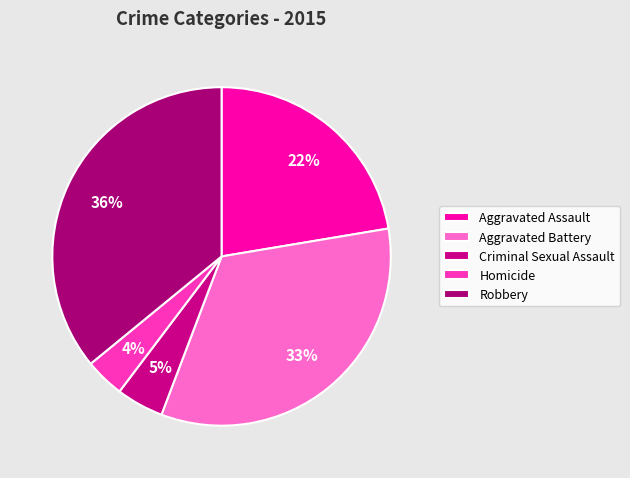

Combined, what portion of the pie is Aggravated Assault and Robbery?

58.3%